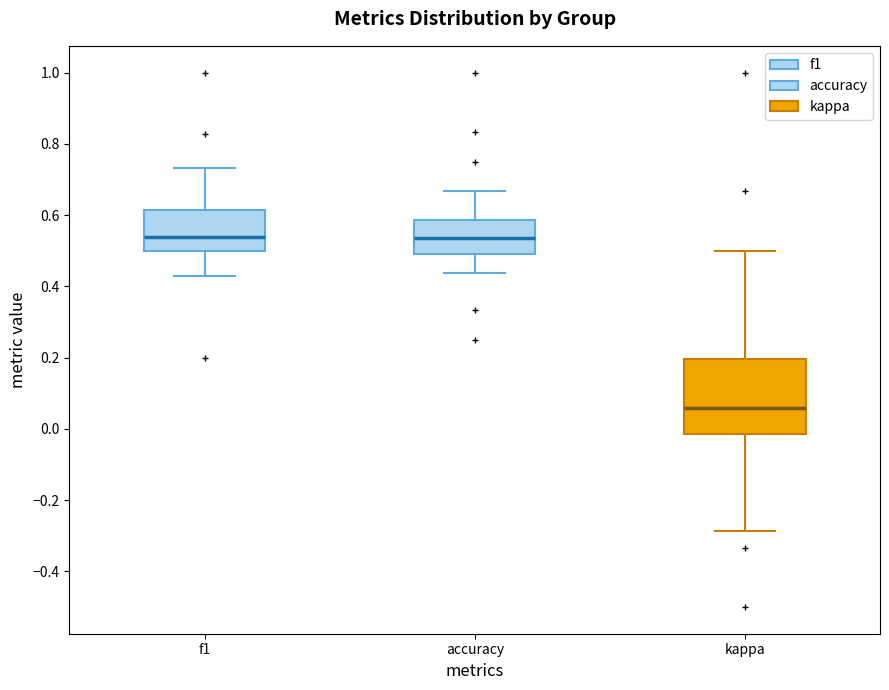

Which box has the lowest median line?

kappa